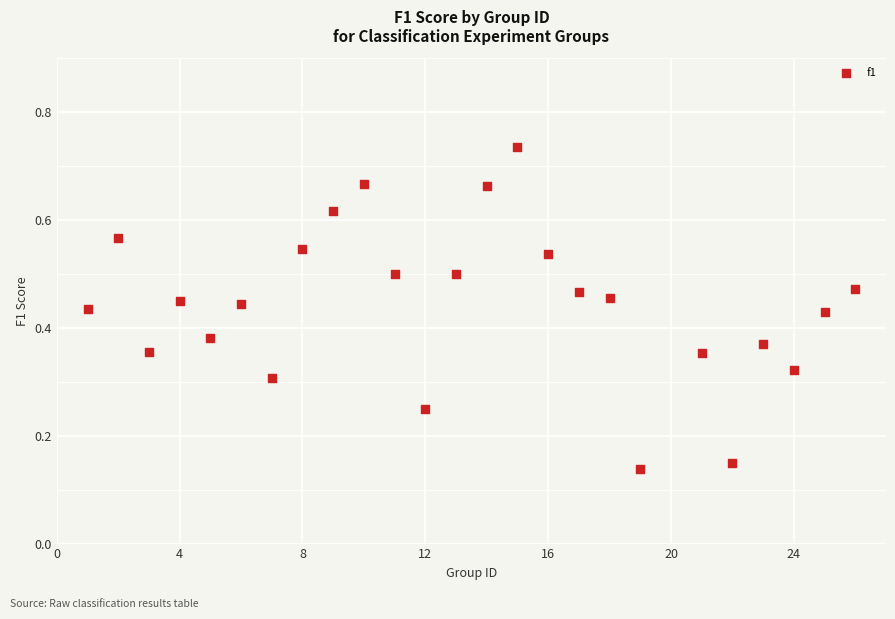

What is the range of X values (max minus min)?

25.0